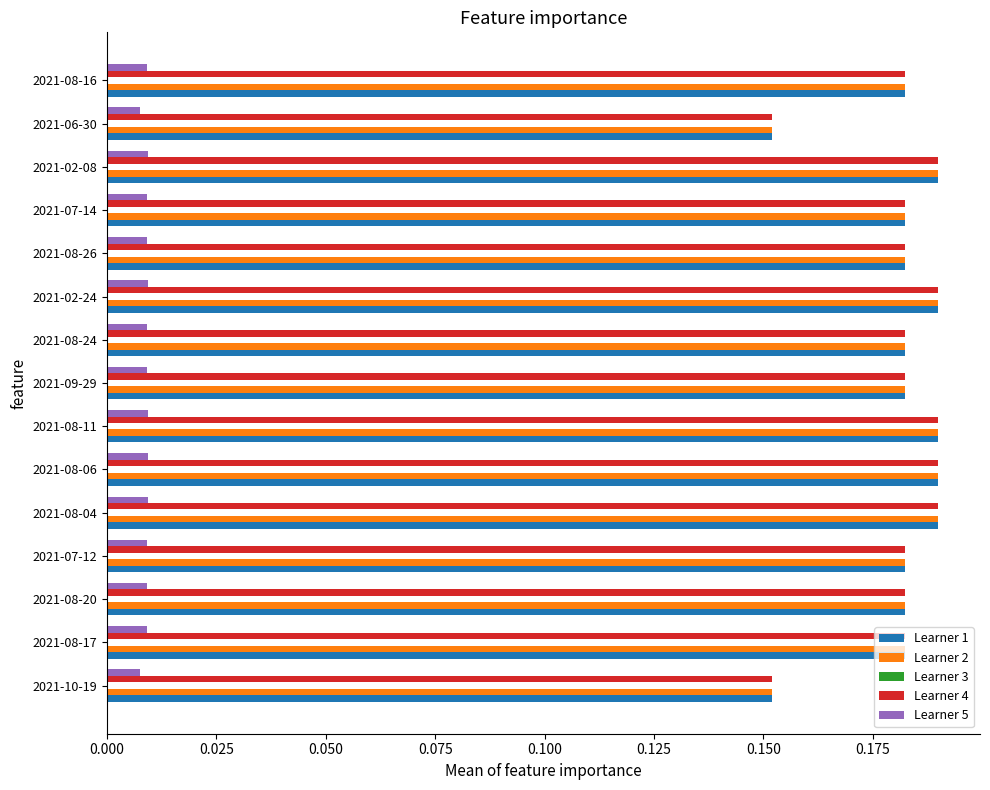

Is it true that Learner 1 equals 0.1 at 2021-08-17?

False